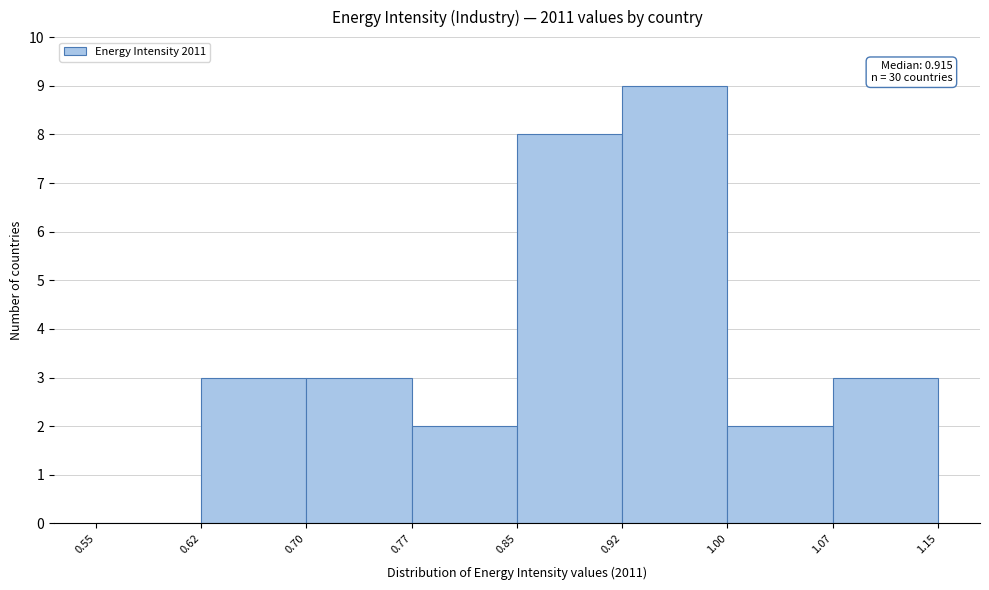

Which range on the x-axis has the tallest bar?

0.92 to 1.00